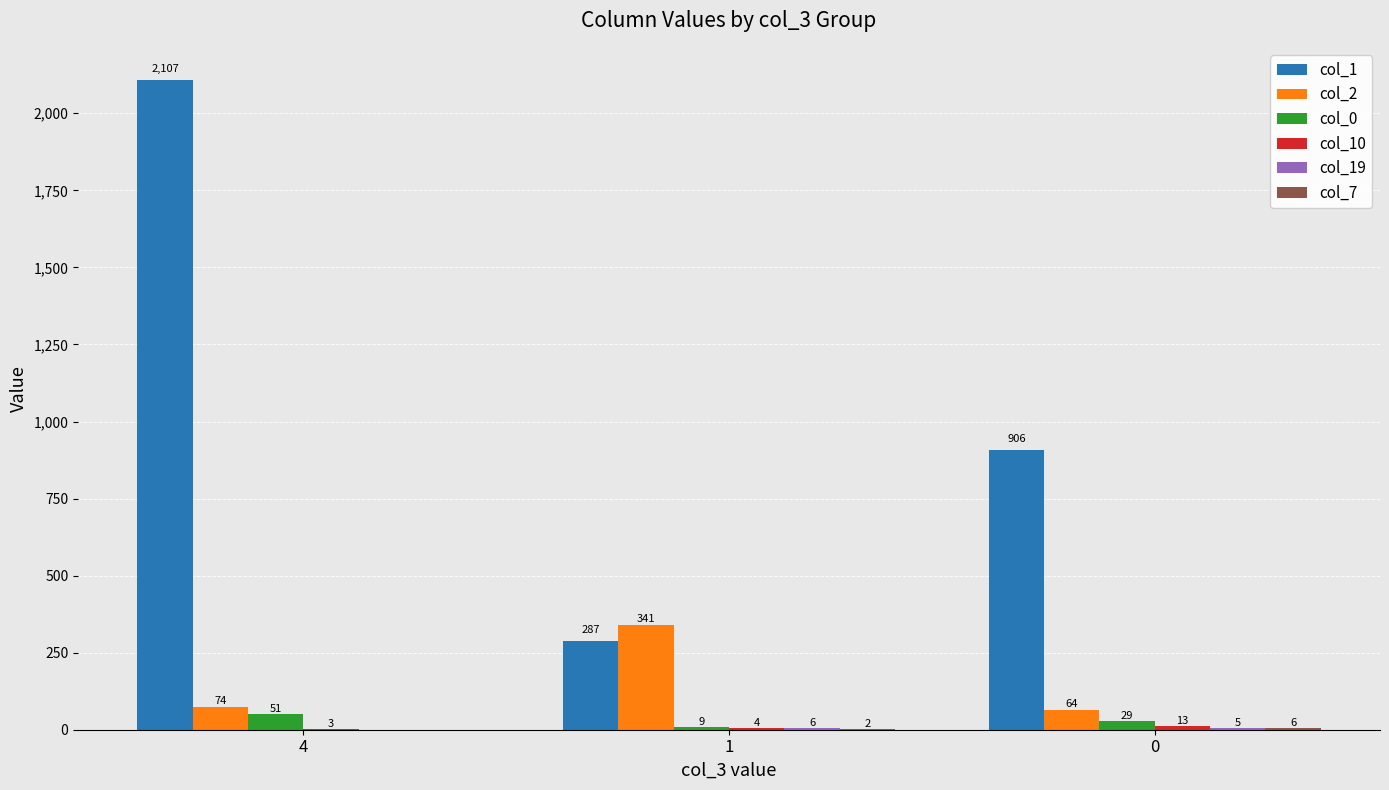

Is it true that col_1 equals 2107 at 4?

True